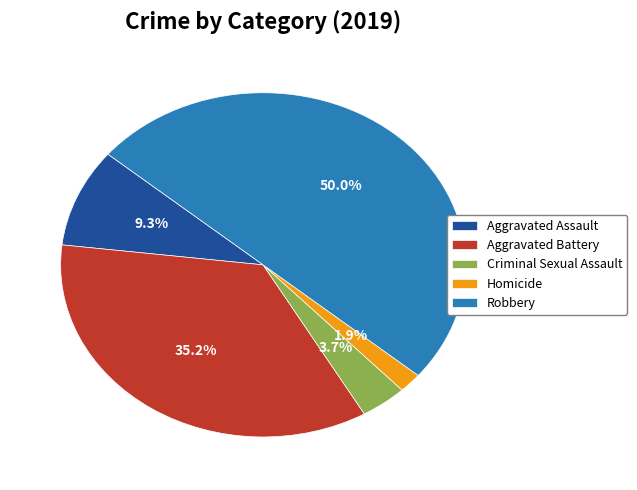

To the nearest percent, what is the difference between the largest and smallest slice percentages?

48%